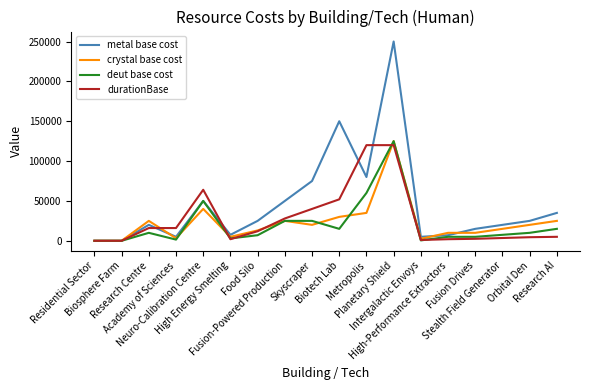

Which series changed the most between Research Centre and Fusion-Powered Production?

metal base cost